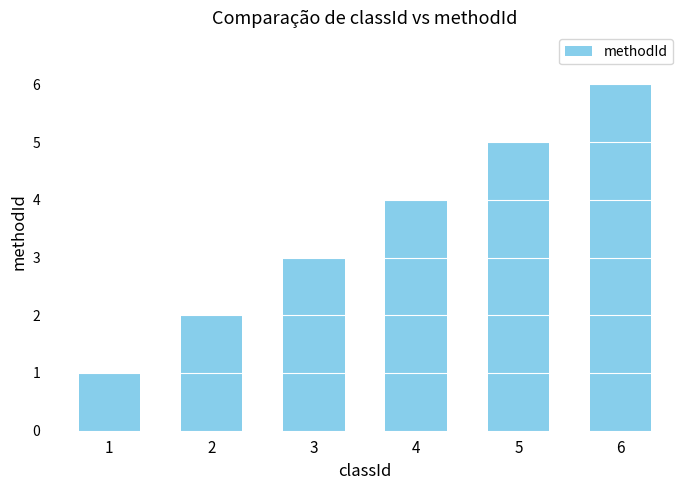

Rank the categories by value from lowest to highest.

1, 2, 3, 4, 5, 6